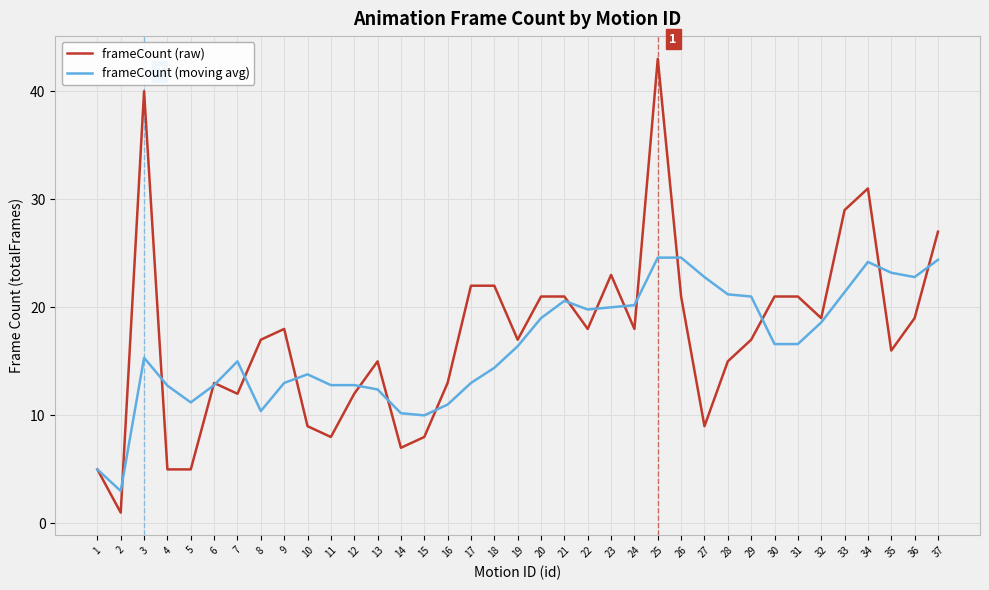

The value of frameCount (moving avg) at 14 is 3.8. True or false?

False